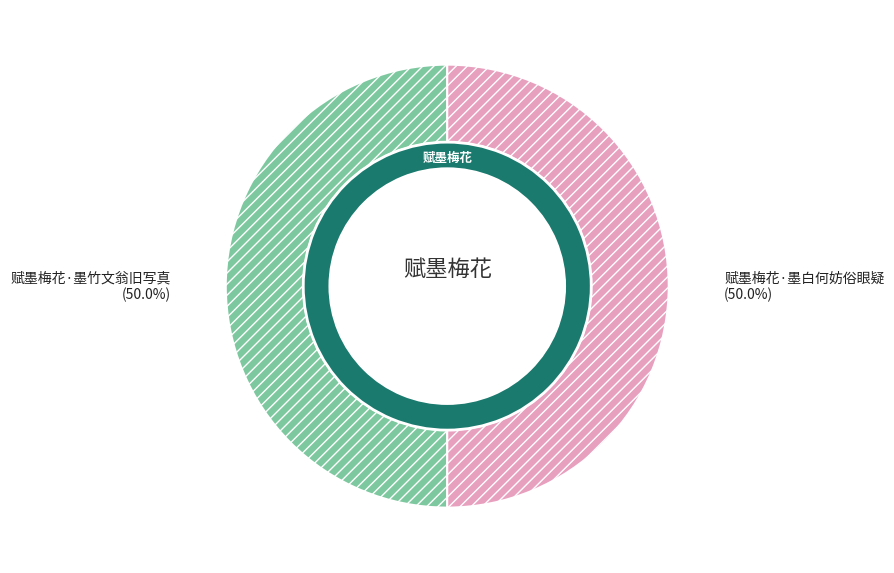

Rank the categories by value from highest to lowest.

赋墨梅花·墨白何妨俗眼疑, 赋墨梅花·墨竹文翁旧写真